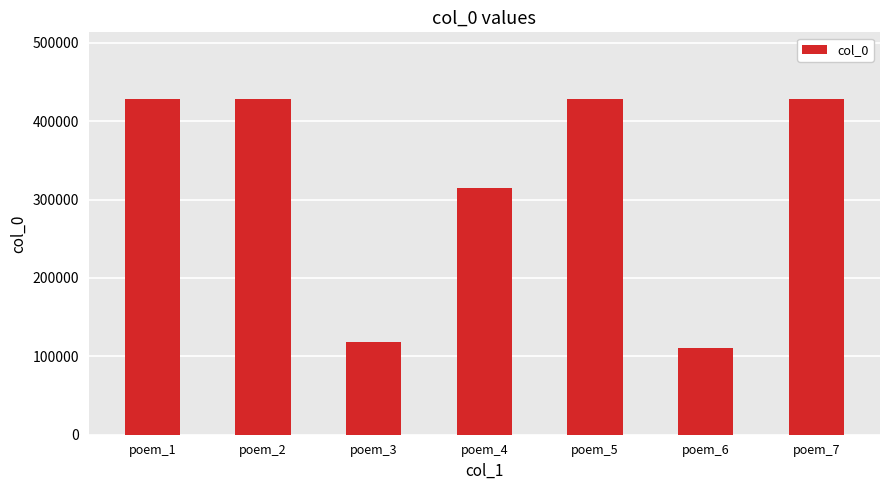

What value does the data have at poem_5, to the nearest 10?

427830